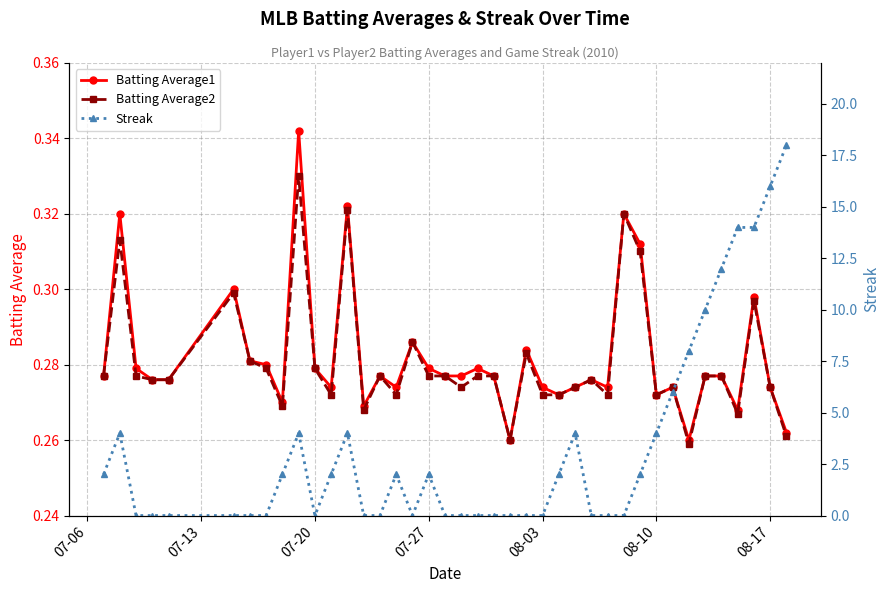

How many Batting Average1 values are between 0 and 1?

40